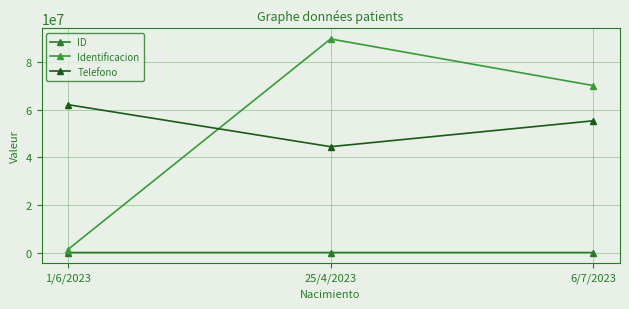

Rank the series by their maximum value, from lowest to highest.

ID, Telefono, Identificacion